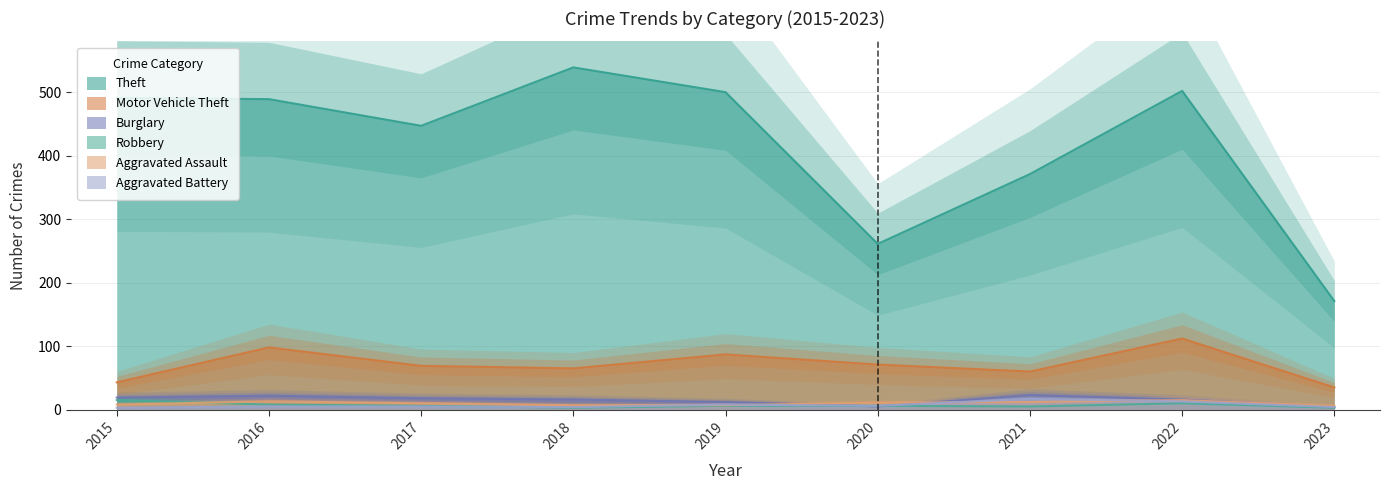

What is the value of the Burglary point at the 3rd from the left?

18